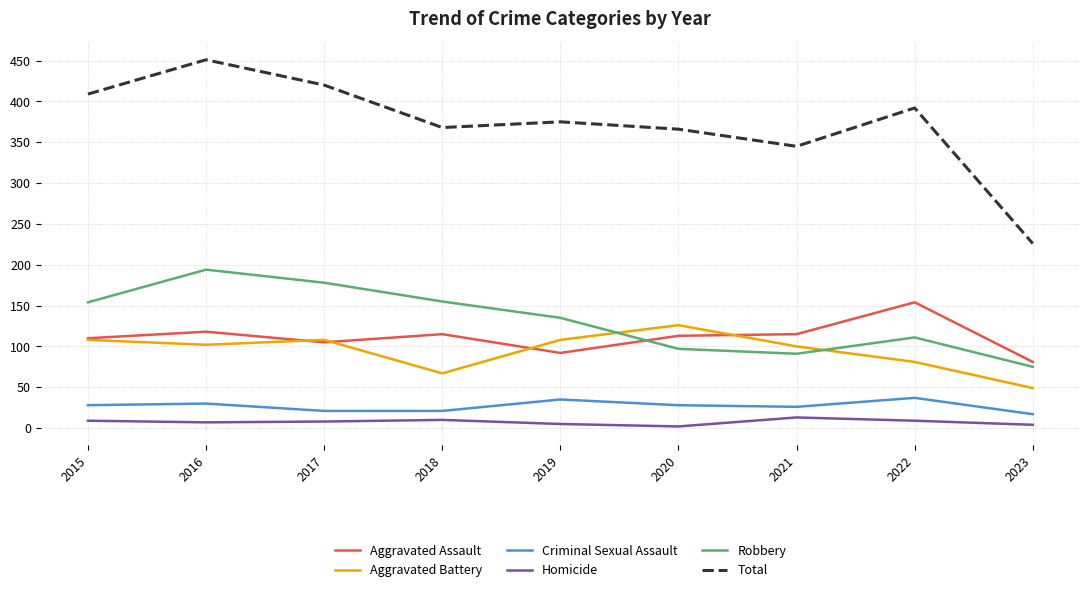

Rank the series by their maximum value, from lowest to highest.

Homicide, Criminal Sexual Assault, Aggravated Battery, Aggravated Assault, Robbery, Total